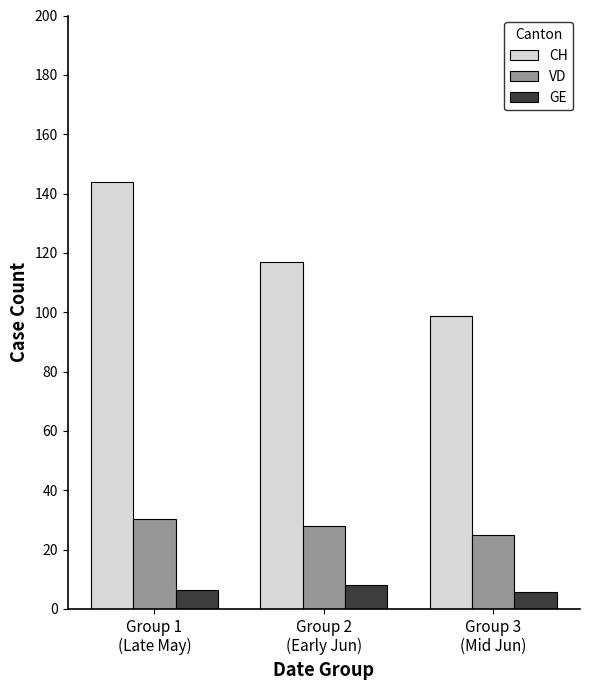

Rank the categories by CH value from lowest to highest.

Group 3
(Mid Jun), Group 2
(Early Jun), Group 1
(Late May)